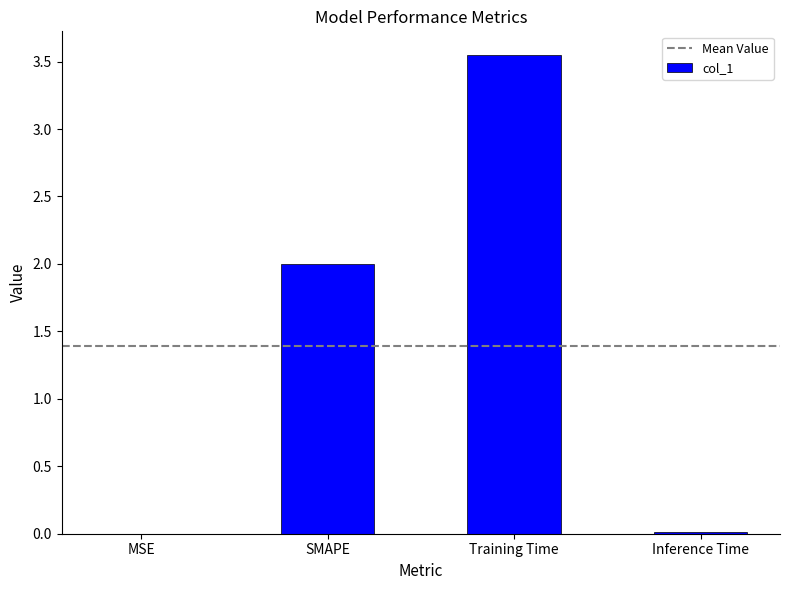

What is the sum of all values?

5.6